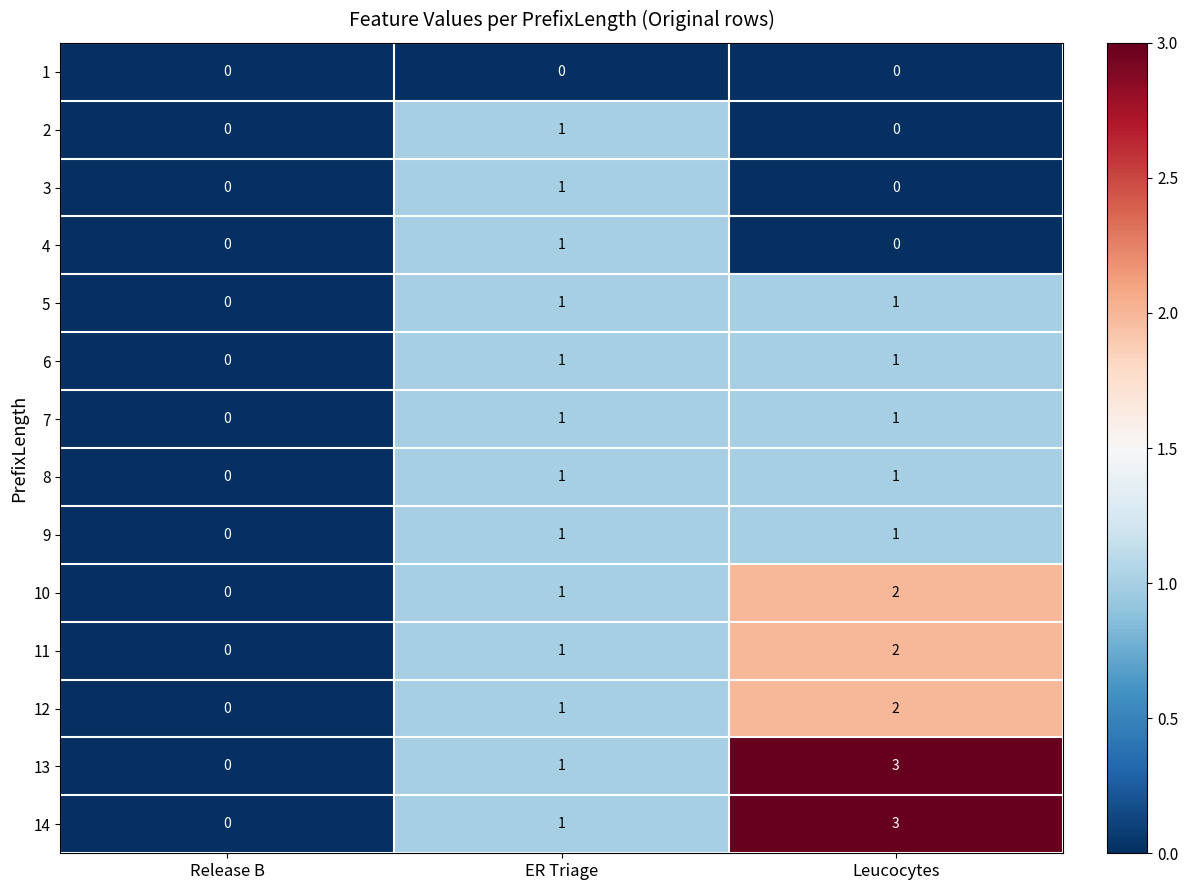

The value of 10 at Release B is 0. True or false?

True